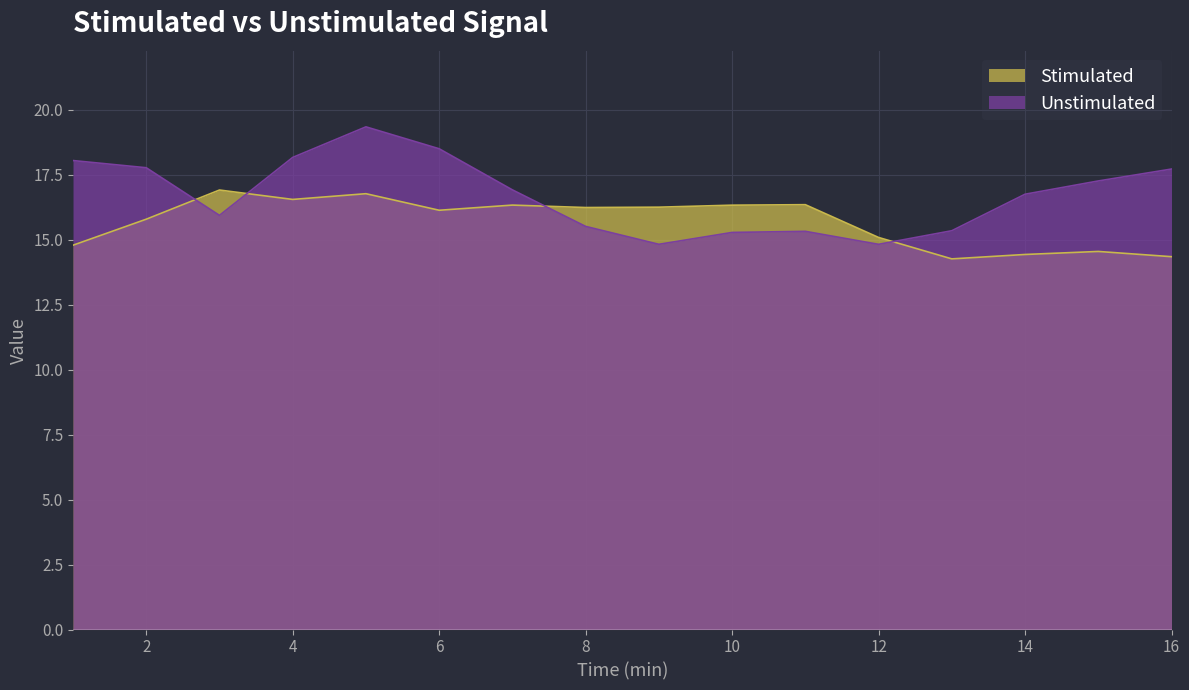

Reading right to left, transcribe all the data shown in this chart.

Stimulated: 14.3	14.5	14.4	14.3	15.1	16.3	16.3	16.2	16.2	16.3	16.1	16.8	16.5	16.9	15.8	14.8
Unstimulated: 17.7	17.3	16.7	15.3	14.8	15.3	15.3	14.8	15.5	16.9	18.5	19.3	18.2	15.9	17.8	18.0